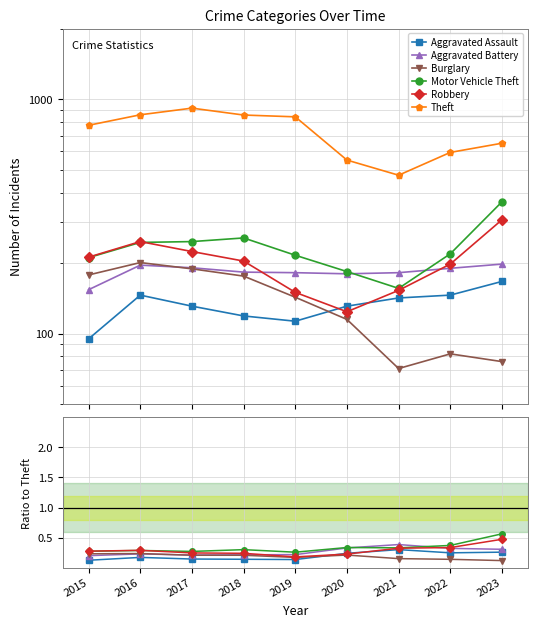

What is the minimum value shown in the chart?

71